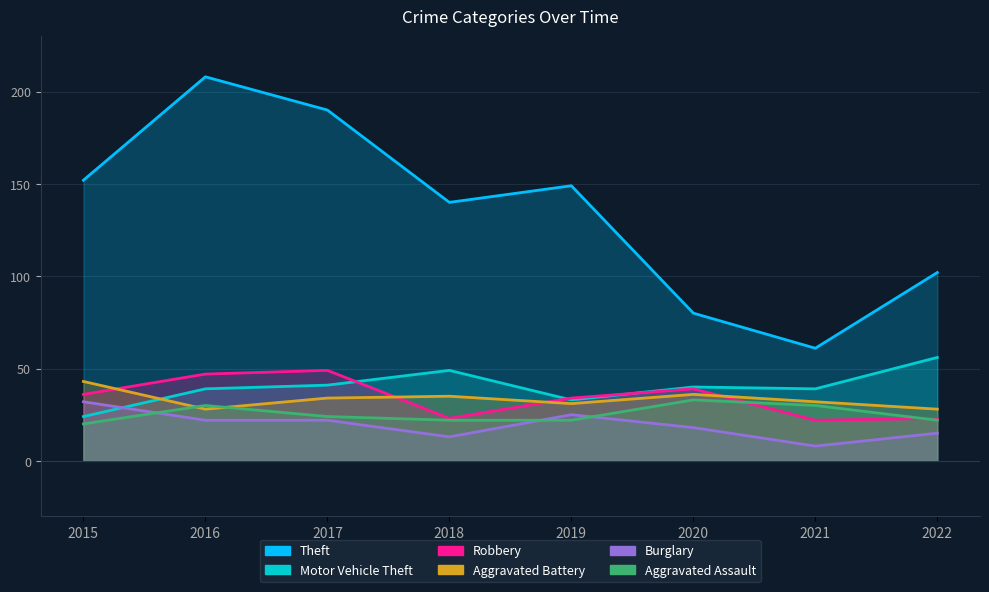

At 2020, list the series in order from largest to smallest.

Theft, Motor Vehicle Theft, Robbery, Aggravated Battery, Aggravated Assault, Burglary